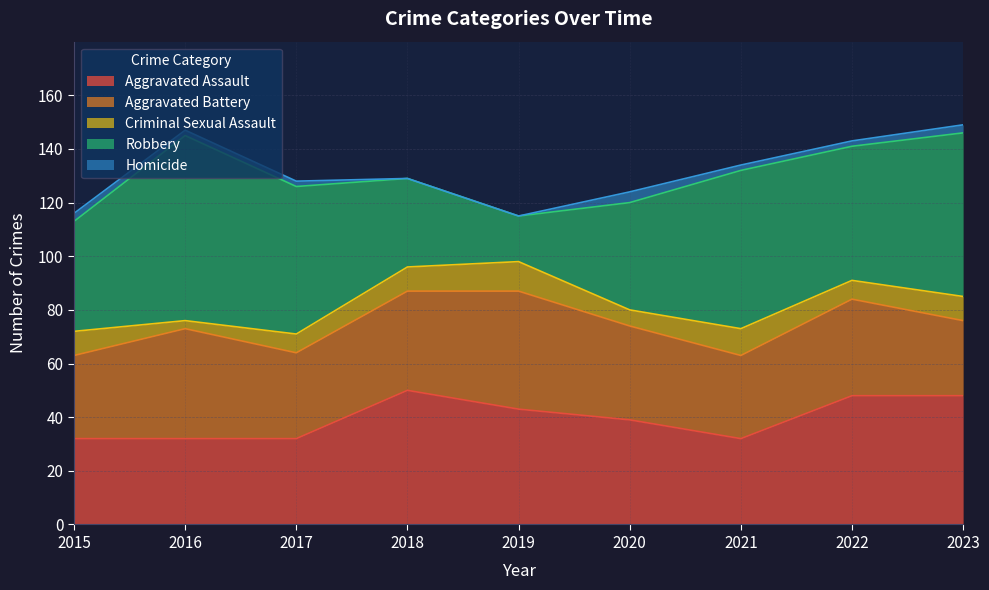

At which category is the sum across all series the highest?

2023